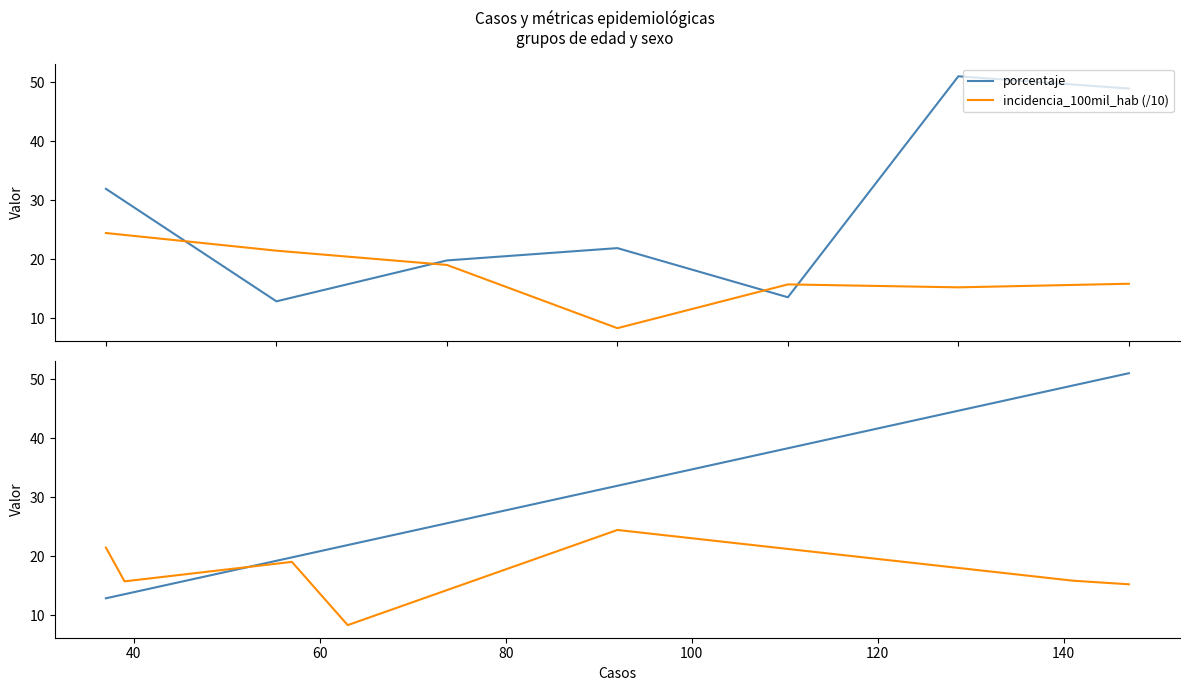

Is this an area chart (filled region under the line)?

No